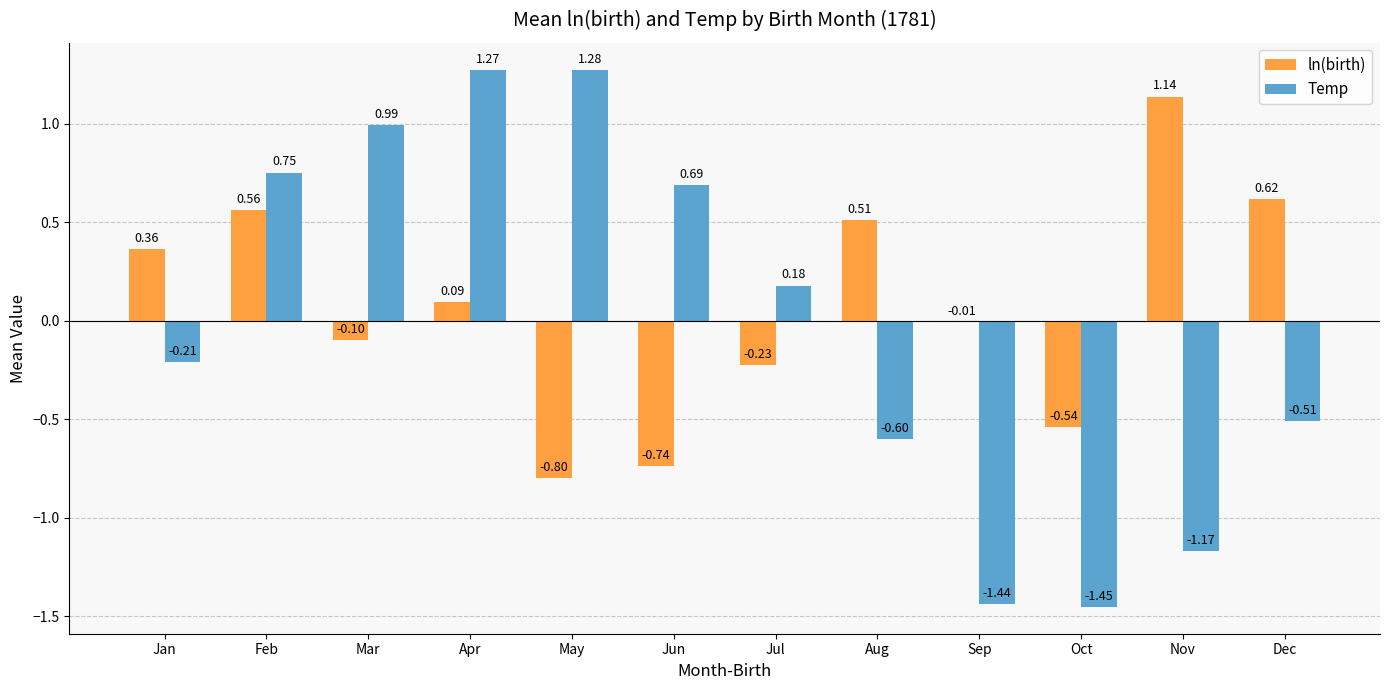

At which label is Temp closest to 0?

Jul